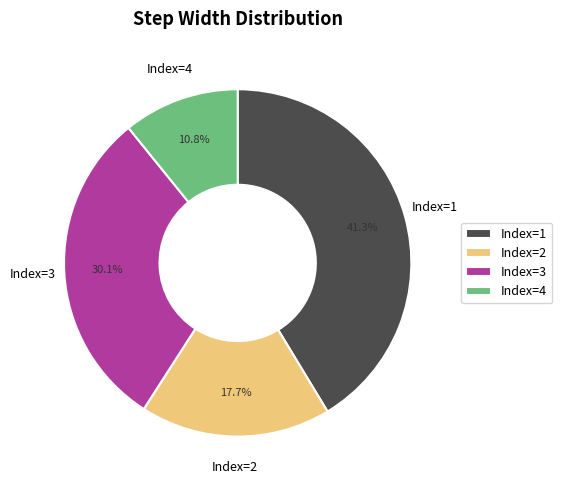

What percentage is NOT represented by Index=2?

82.3%